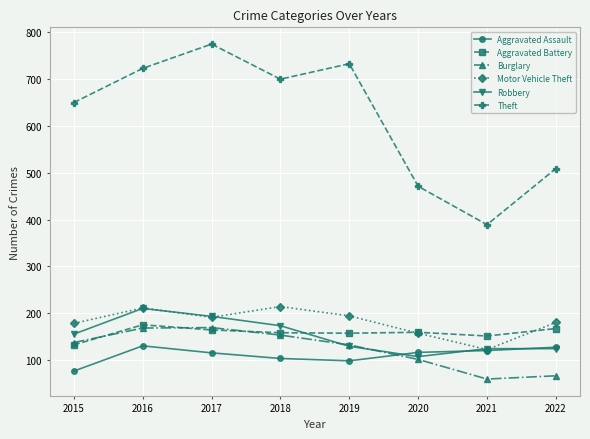

What are all the series names shown in the legend?

Aggravated Assault, Aggravated Battery, Burglary, Motor Vehicle Theft, Robbery, Theft